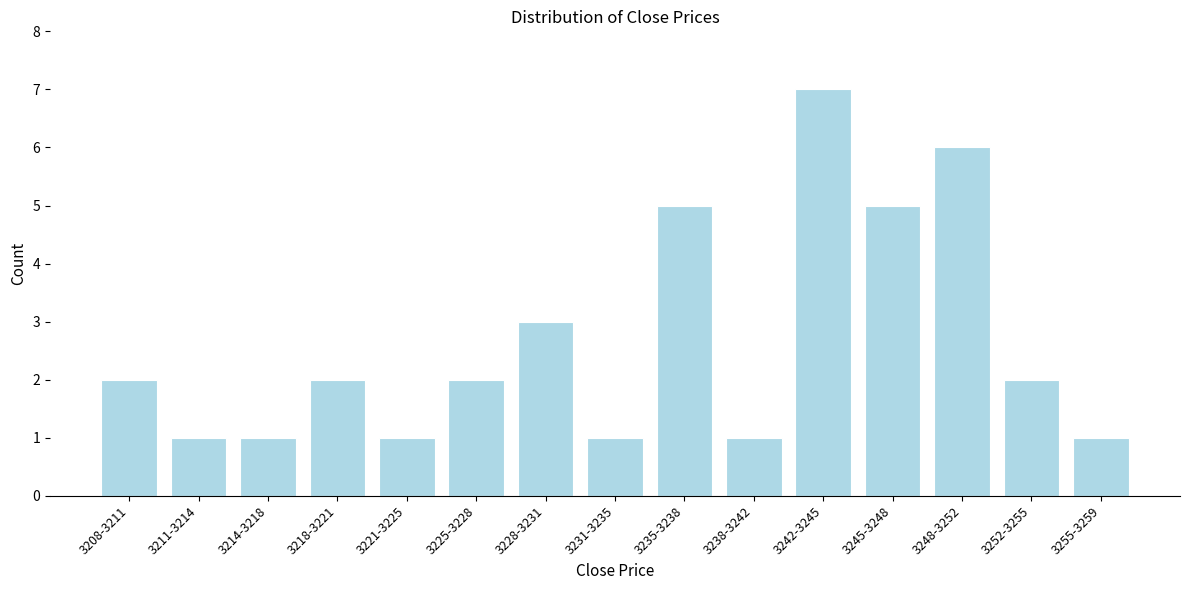

Reading left to right, what are all the values shown in this chart?

2	1	1	2	1	2	3	1	5	1	7	5	6	2	1